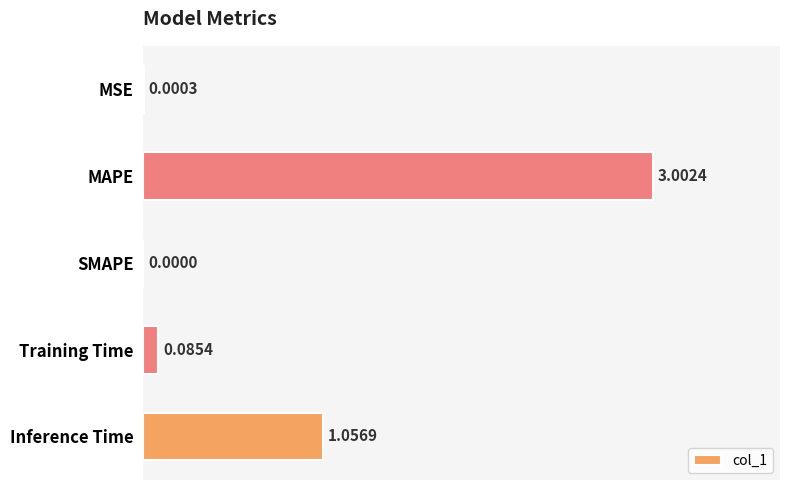

Between Training Time and MSE, which is larger?

Training Time